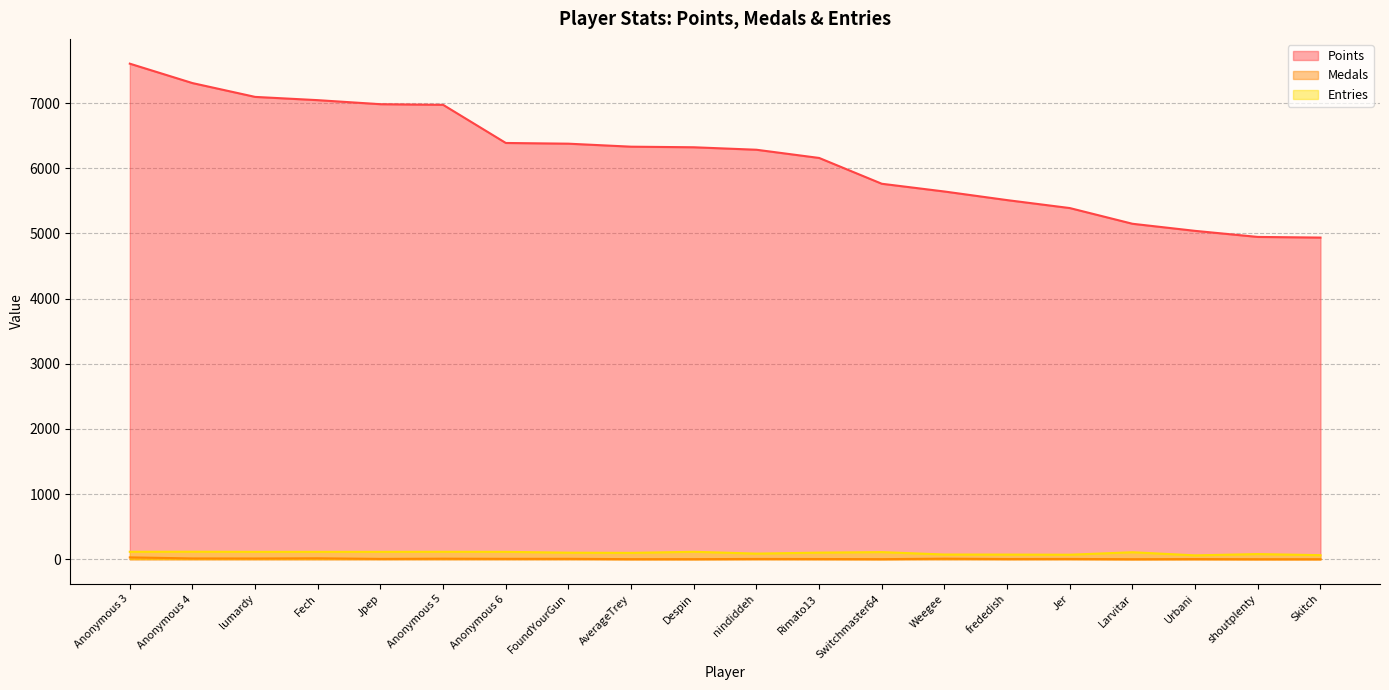

Is the value of Entries at FoundYourGun greater than the value of Medals at Fech?

Yes